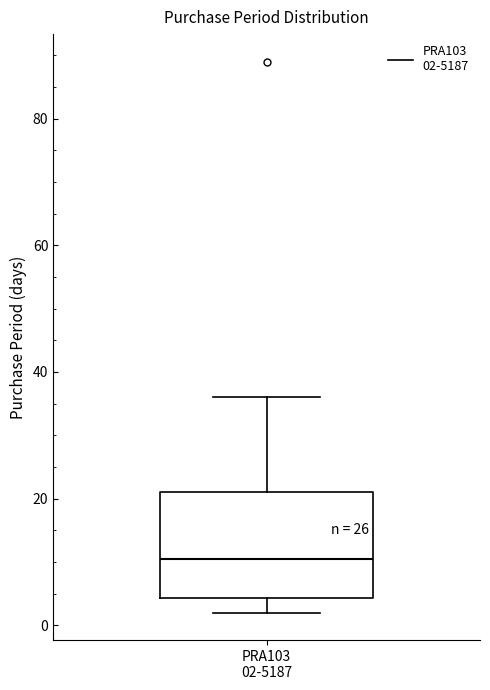

Transcribe this box plot: give where the median line is, the range the box spans, and where the two whiskers end, as read against the y-axis. The values are not printed on the chart, so give them approximately, as read against the axis.

median 10, box 4 to 22, whiskers 2 to 36